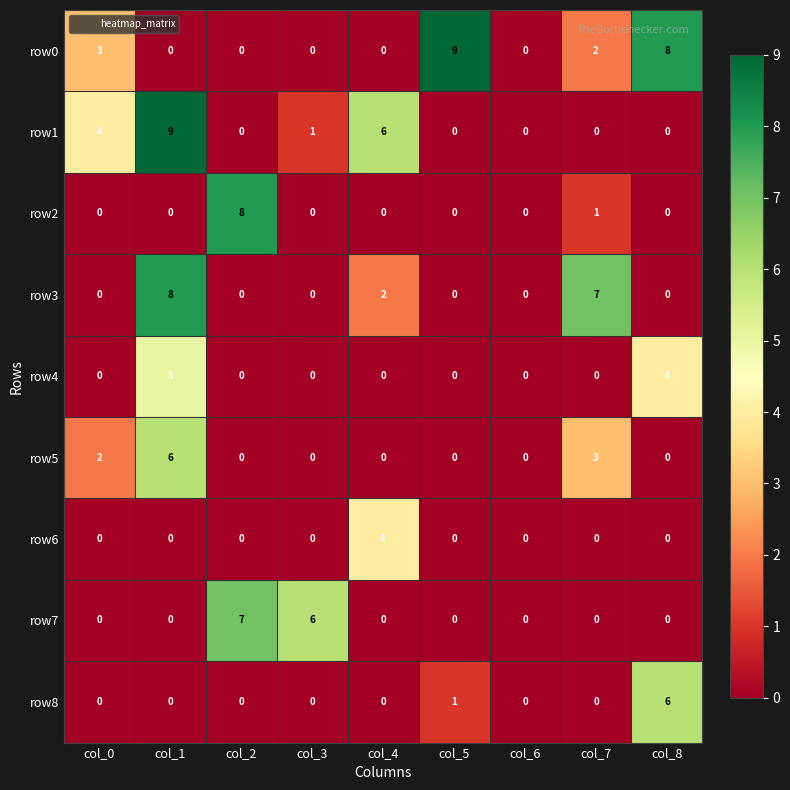

What is the sum of all row5 values?

11